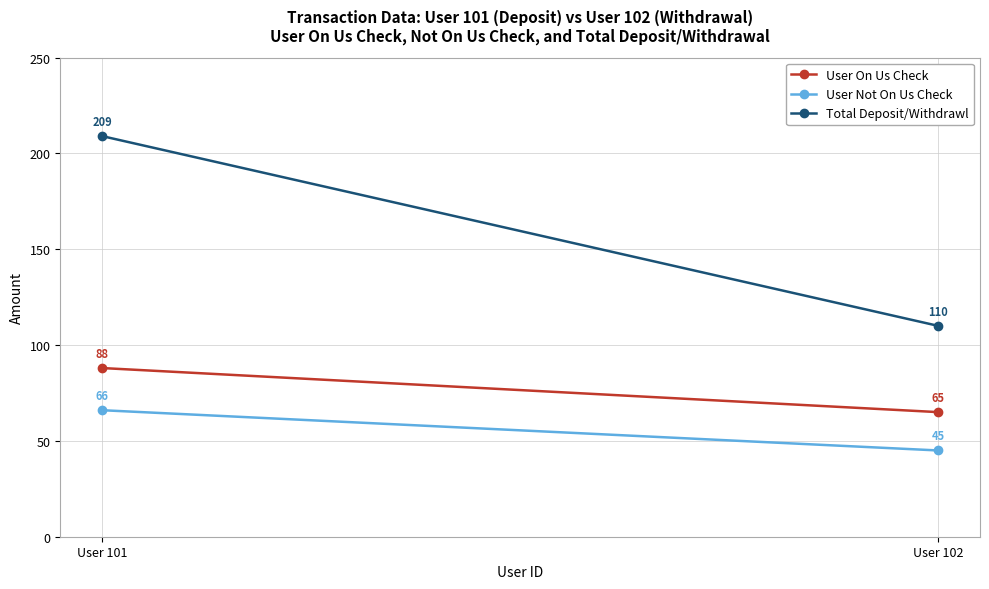

What is the value of the User On Us Check point at the 1st from the left?

88